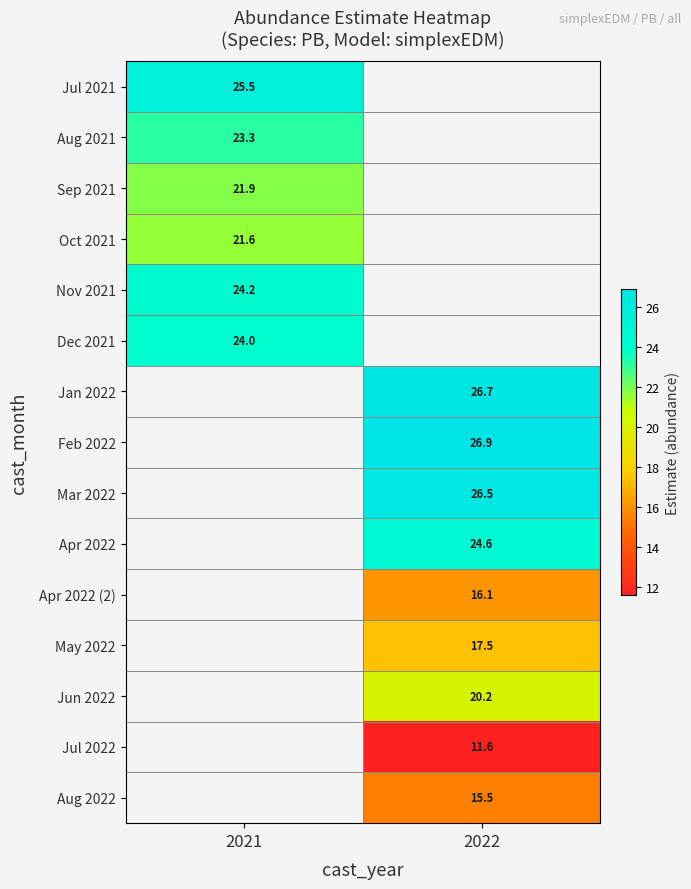

Which has a higher value, 2021 or 2022?

2022